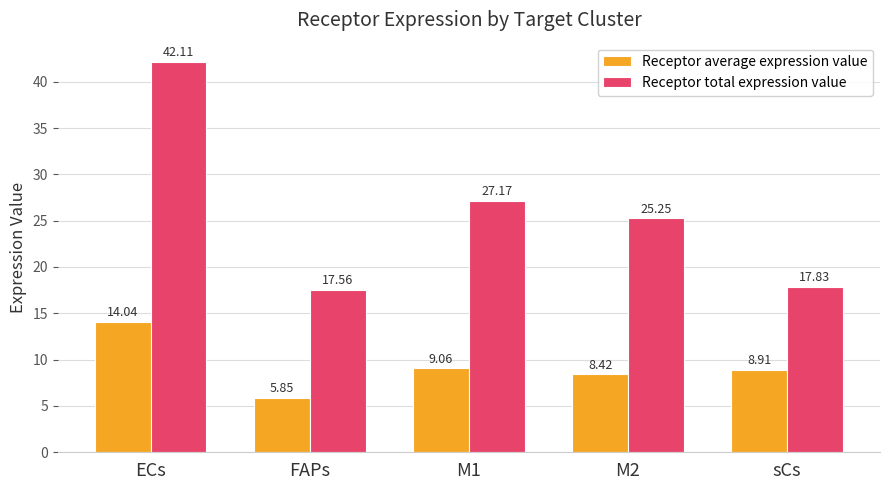

Which series has the largest total across all categories?

Receptor total expression value